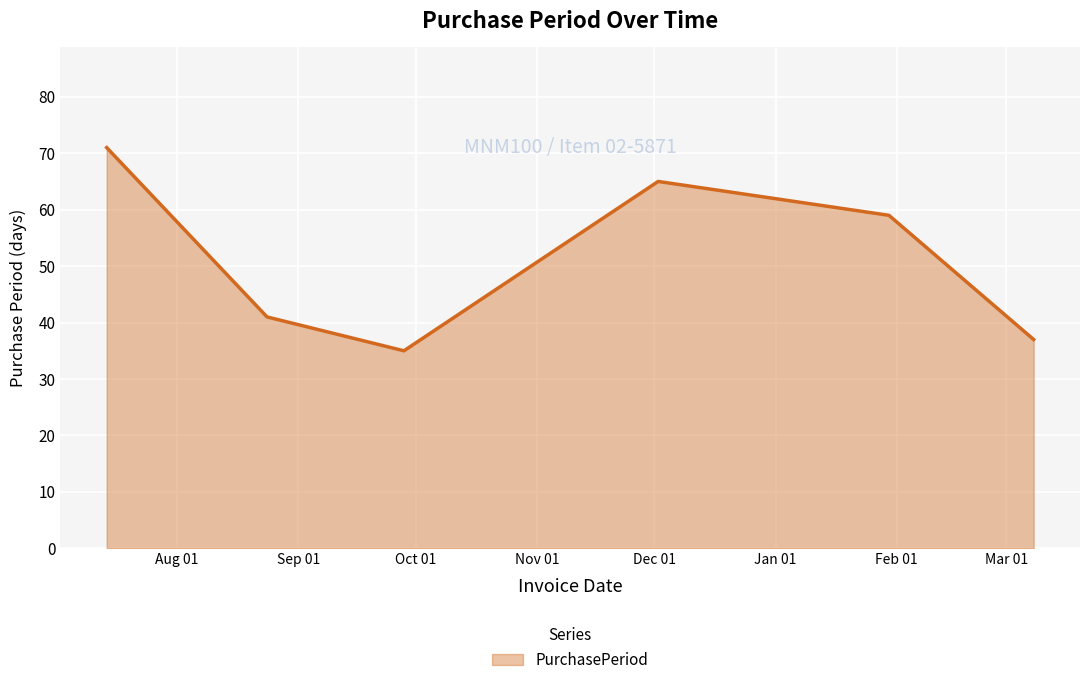

What is the difference between the second highest and second lowest values?

28